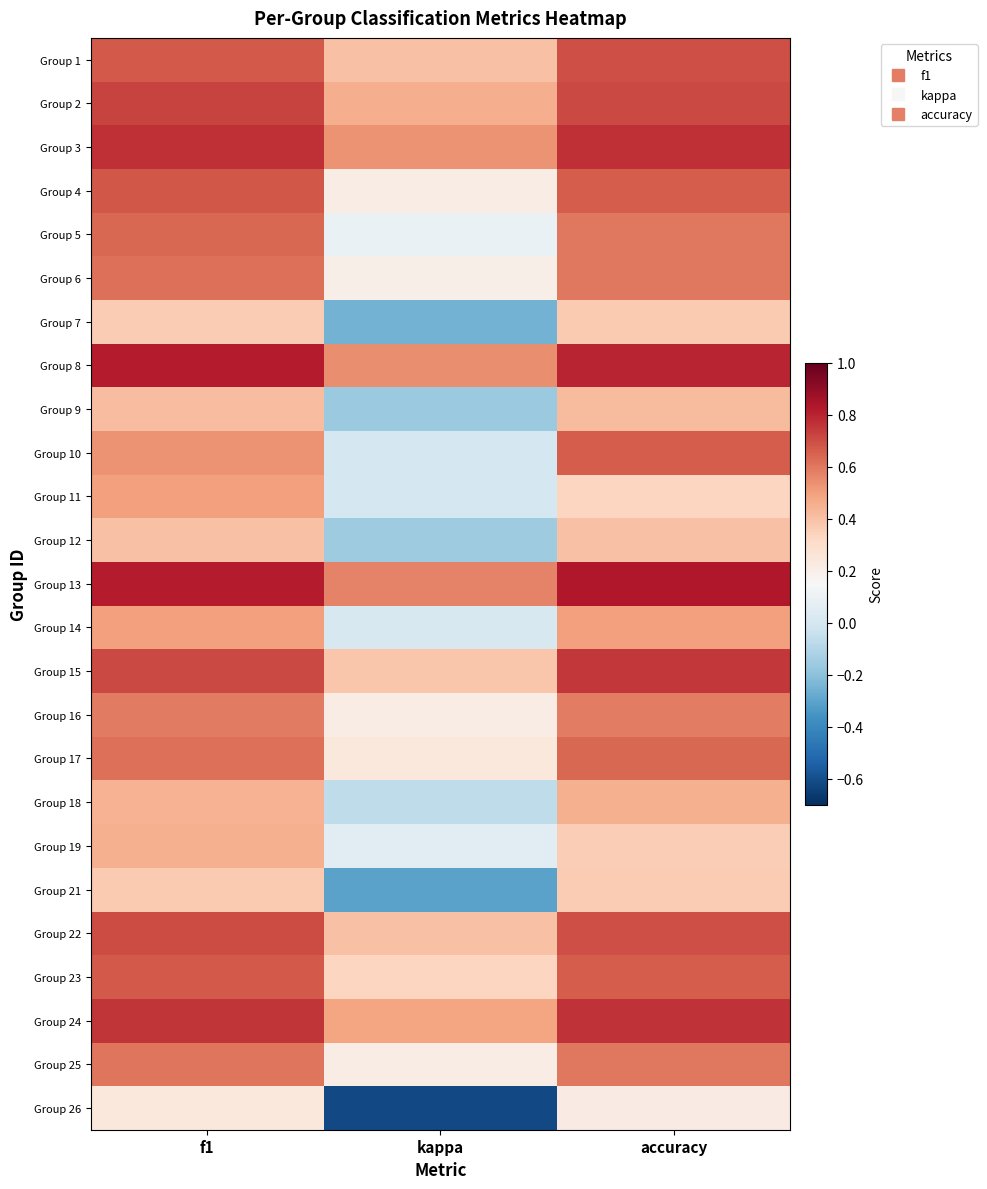

What is the difference between the highest and lowest values at accuracy?

0.6